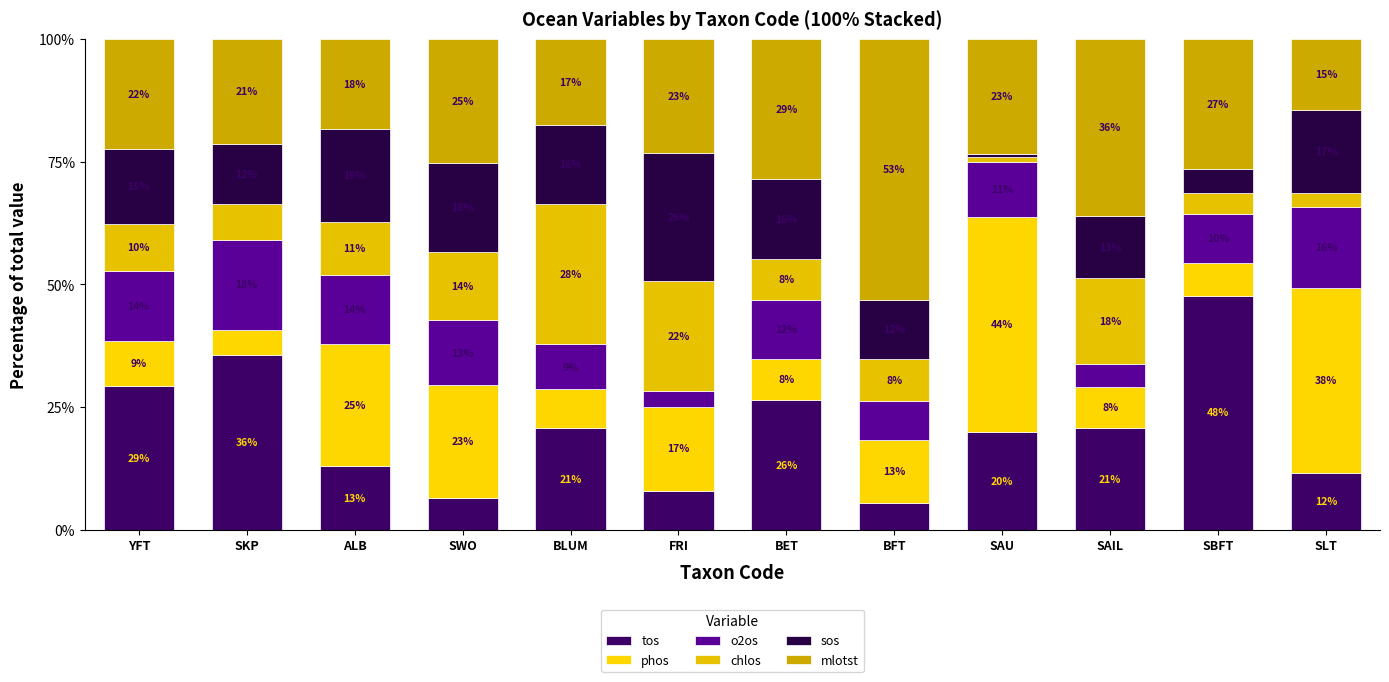

Where is sos nearest to the value 13?

SAIL